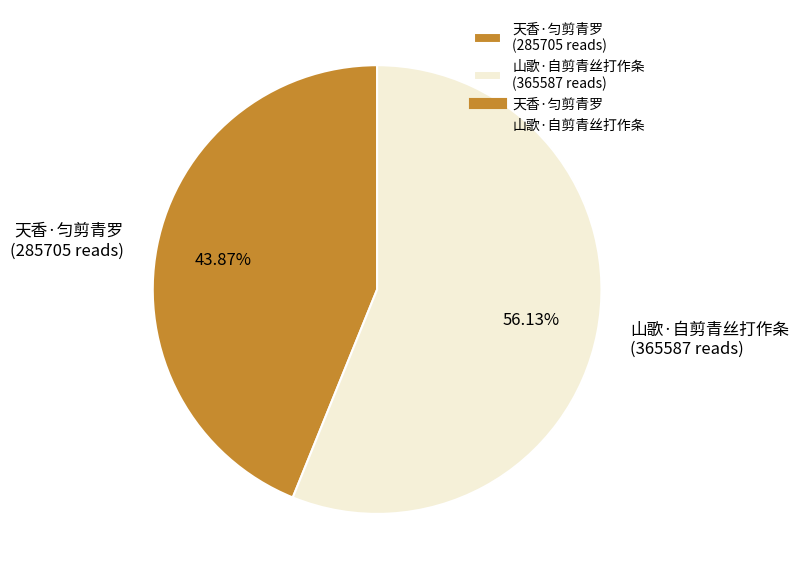

True or false: 天香·匀剪青罗 accounts for 44% of the total.

True